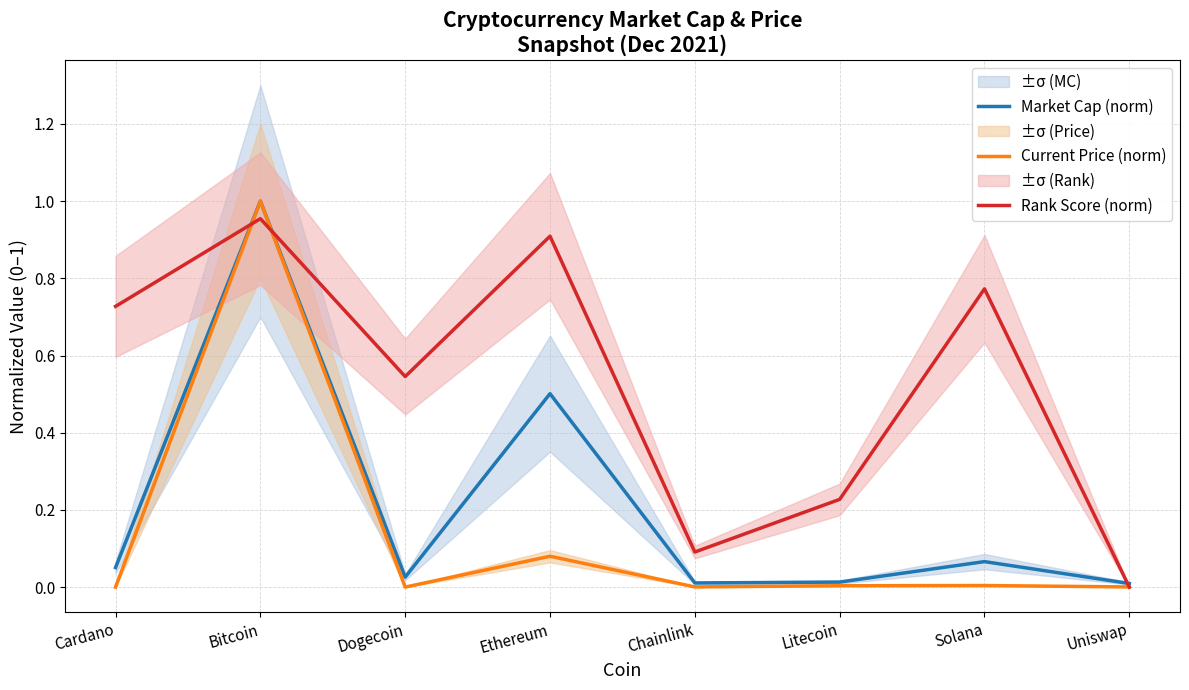

The Rank Score (norm) series shows 0.1 at Dogecoin. True or false?

False